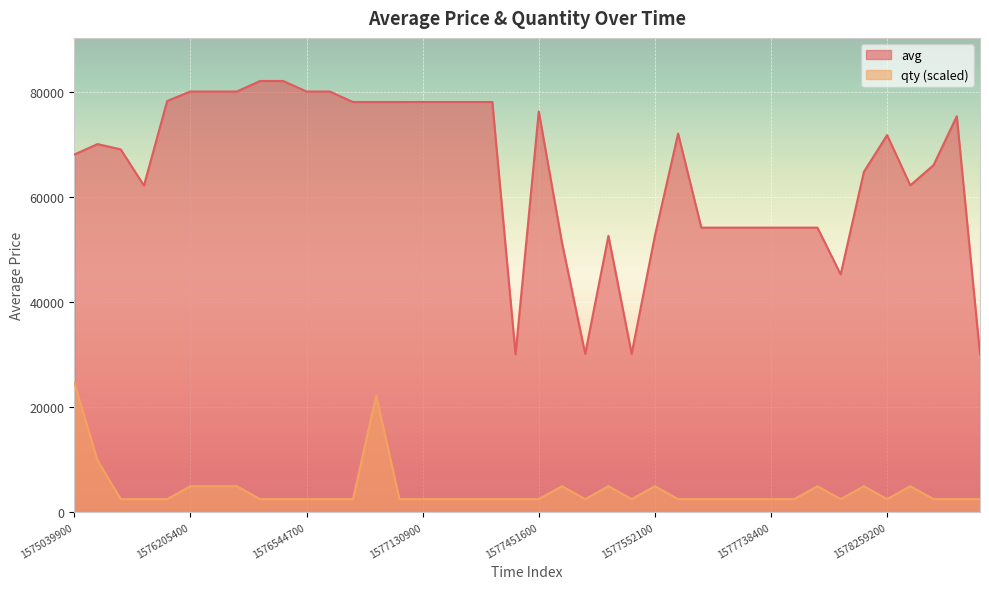

Does the chart display data point markers on the line(s)?

No